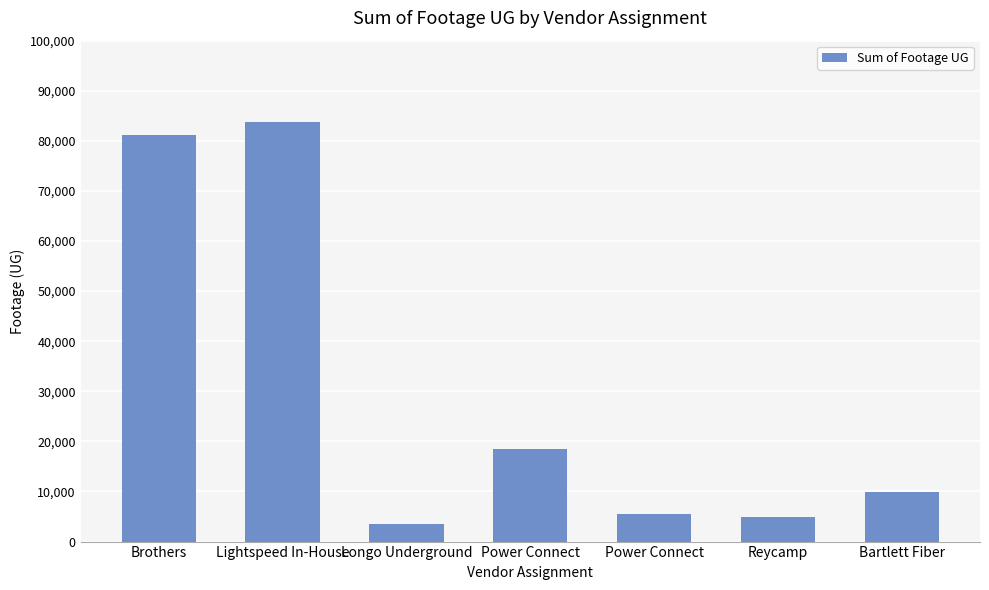

What is the sum of the values at Reycamp and Brothers?

86136